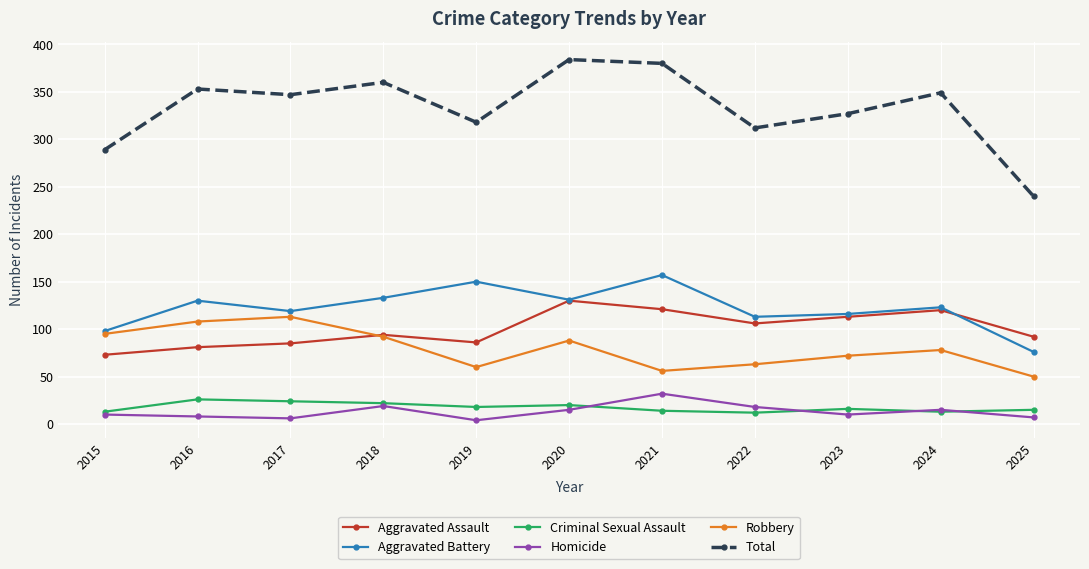

Does the chart have visible grid lines?

Yes